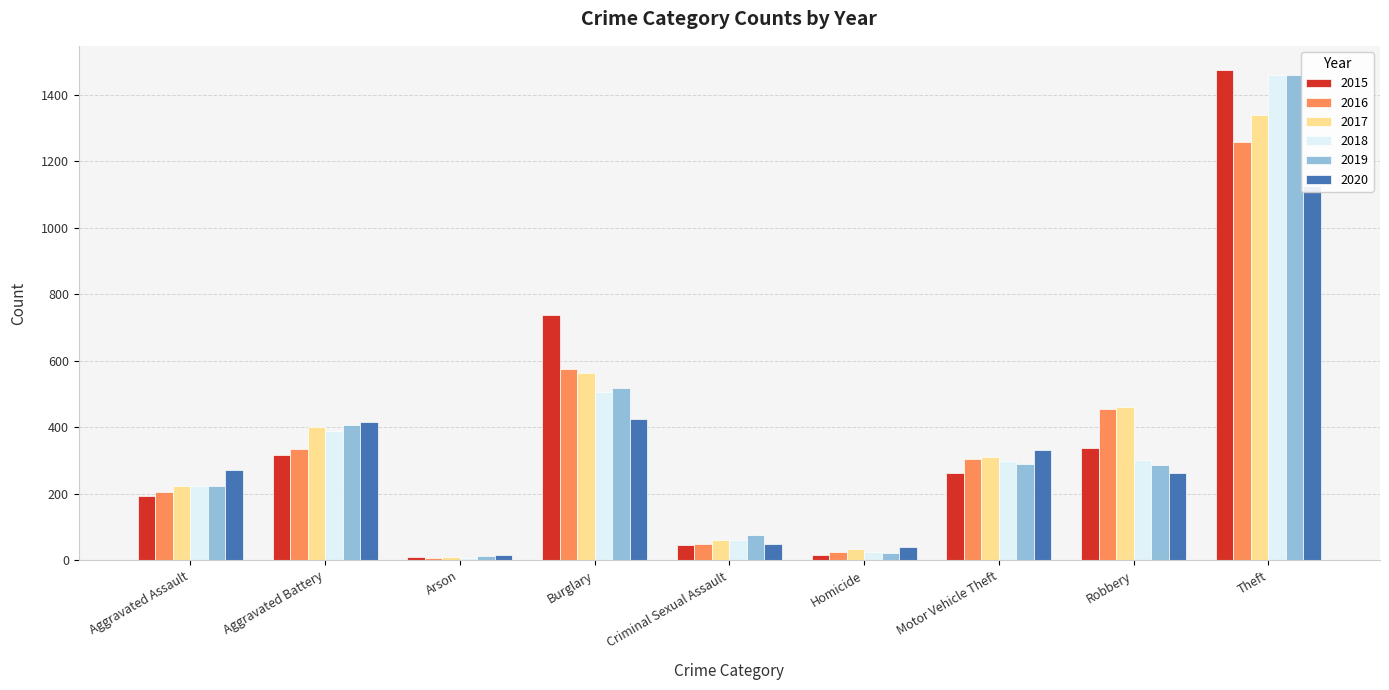

How many bars are there in each group?

6